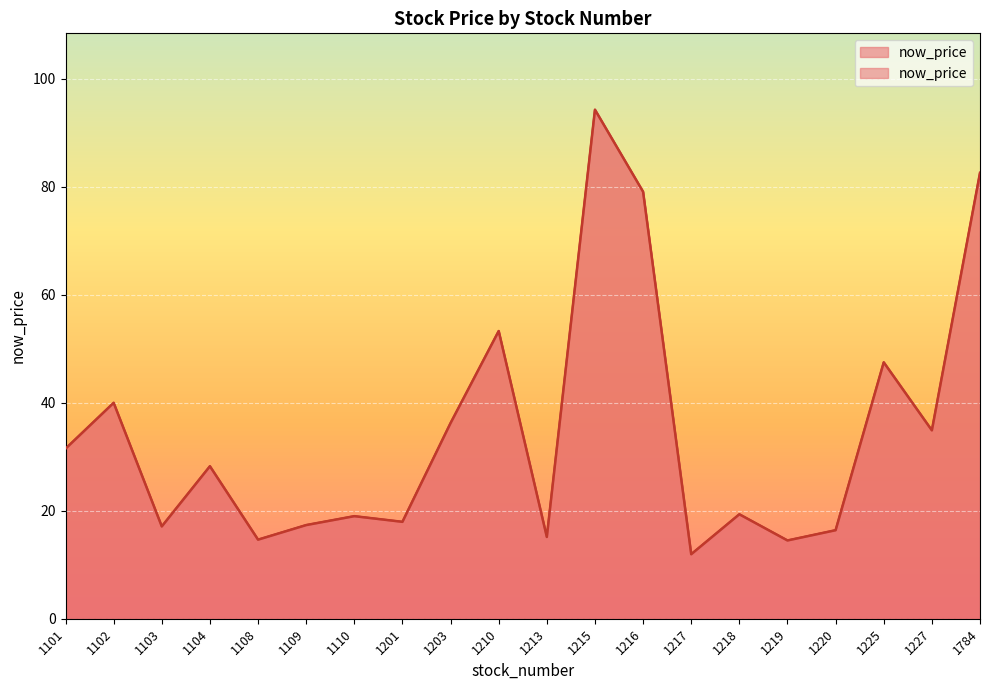

Rank the categories by value from highest to lowest.

1215, 1784, 1216, 1210, 1225, 1102, 1203, 1227, 1101, 1104, 1218, 1110, 1201, 1109, 1103, 1220, 1213, 1108, 1219, 1217